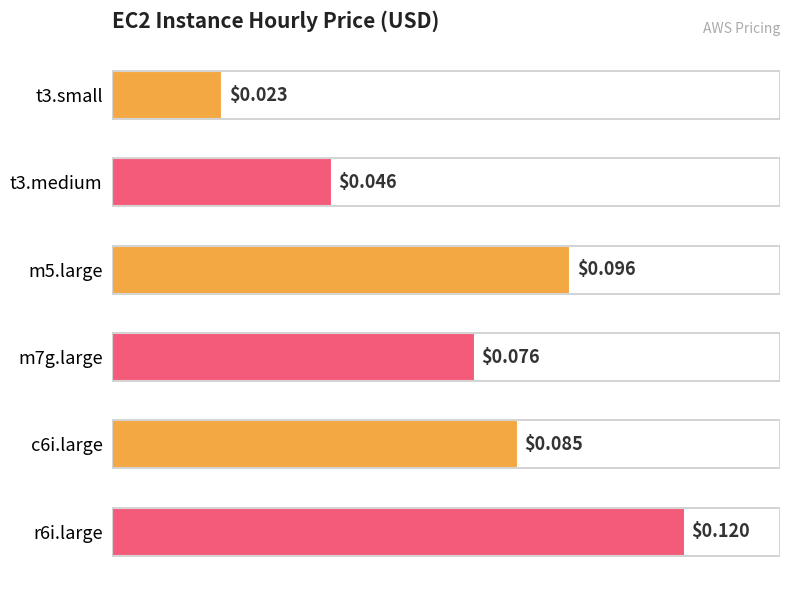

What is the sum of all values?

0.4